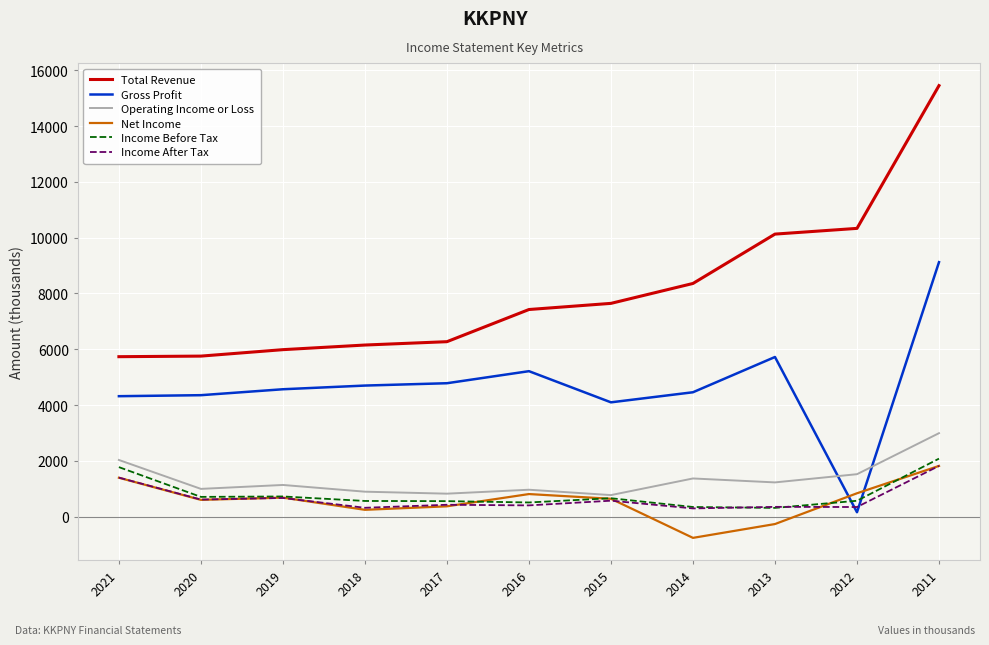

What are all the series names shown in the legend?

Total Revenue, Gross Profit, Operating Income or Loss, Net Income, Income Before Tax, Income After Tax